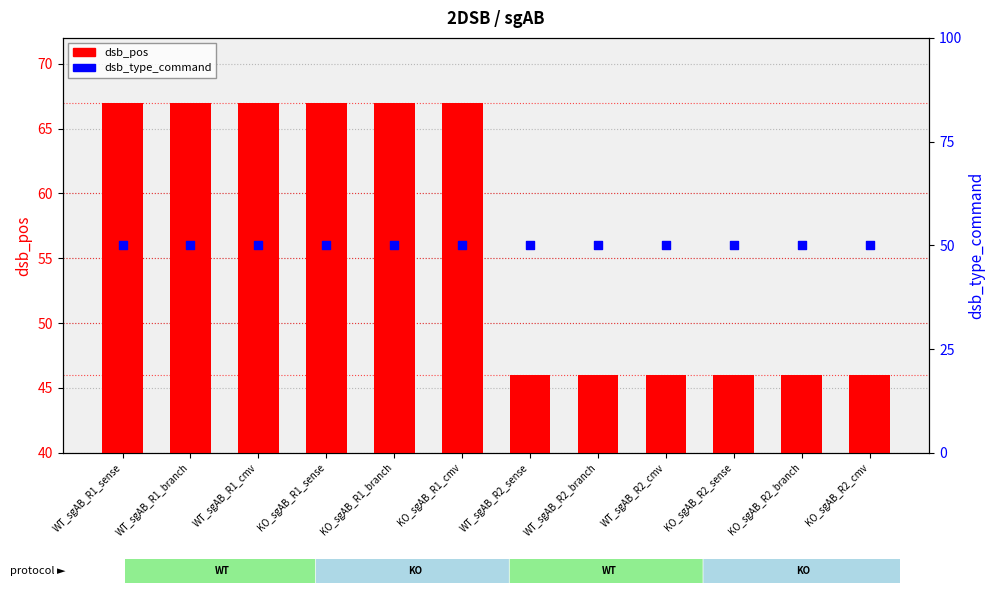

At how many categories does at least one series exceed 15?

12